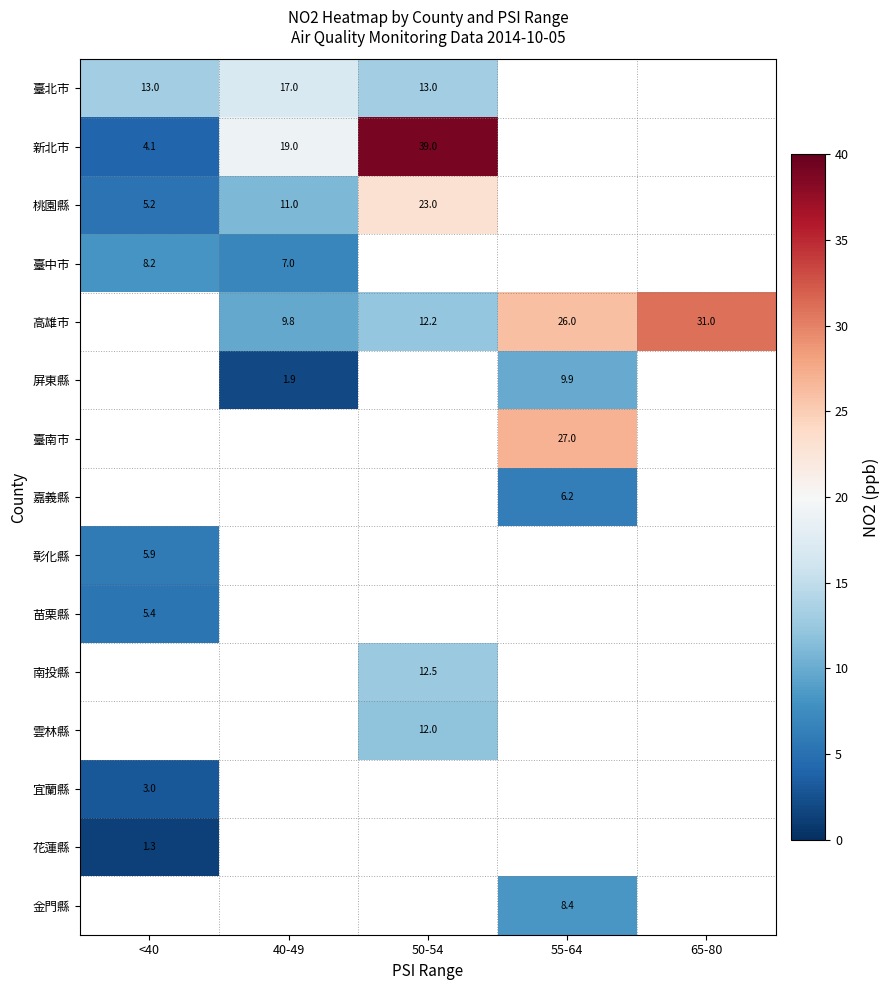

At how many categories does at least one series exceed 19?

3